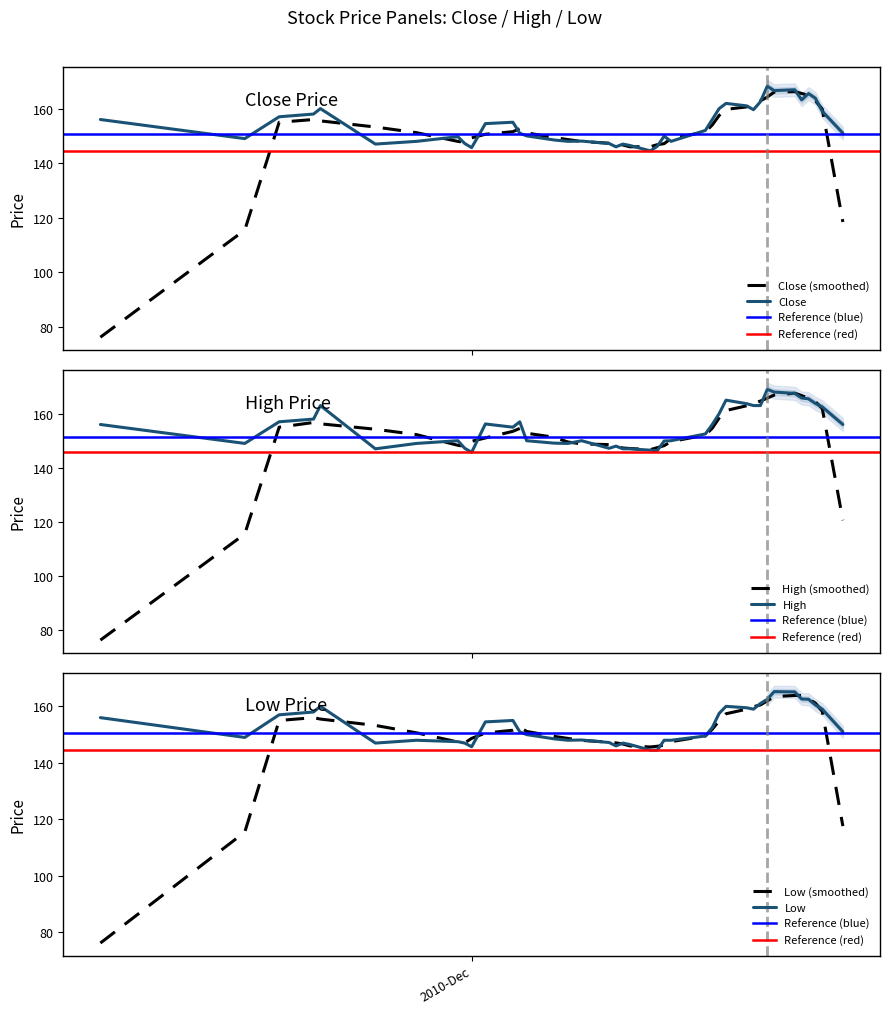

Rank the series at 2011-01-17 from lowest to highest value.

Low, Close, High